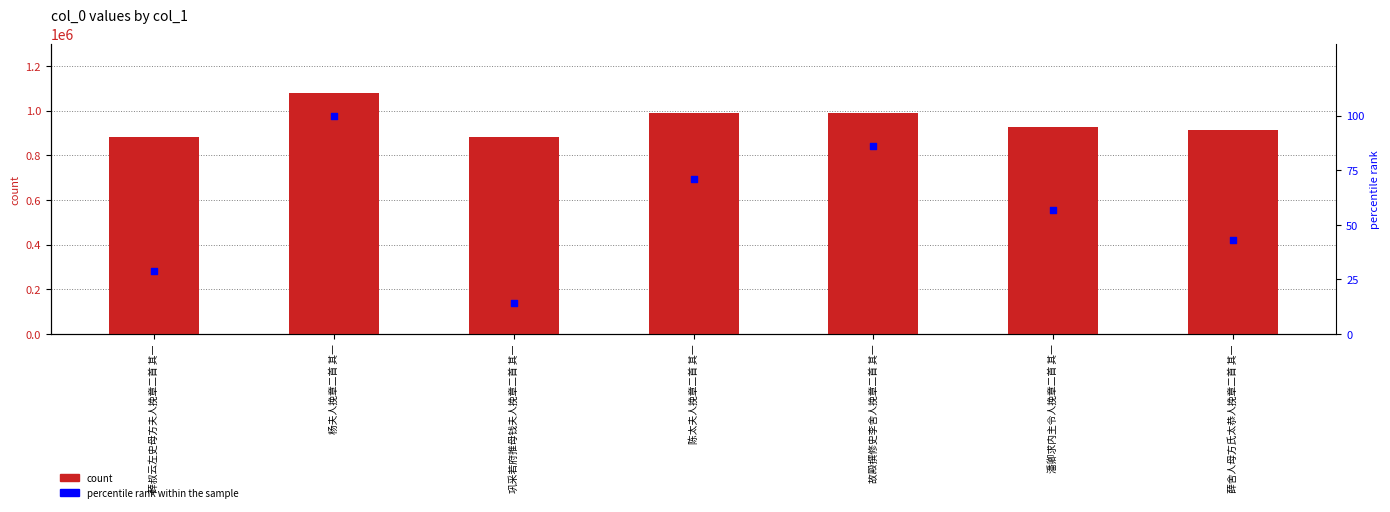

Which series reaches the maximum Y coordinate?

count